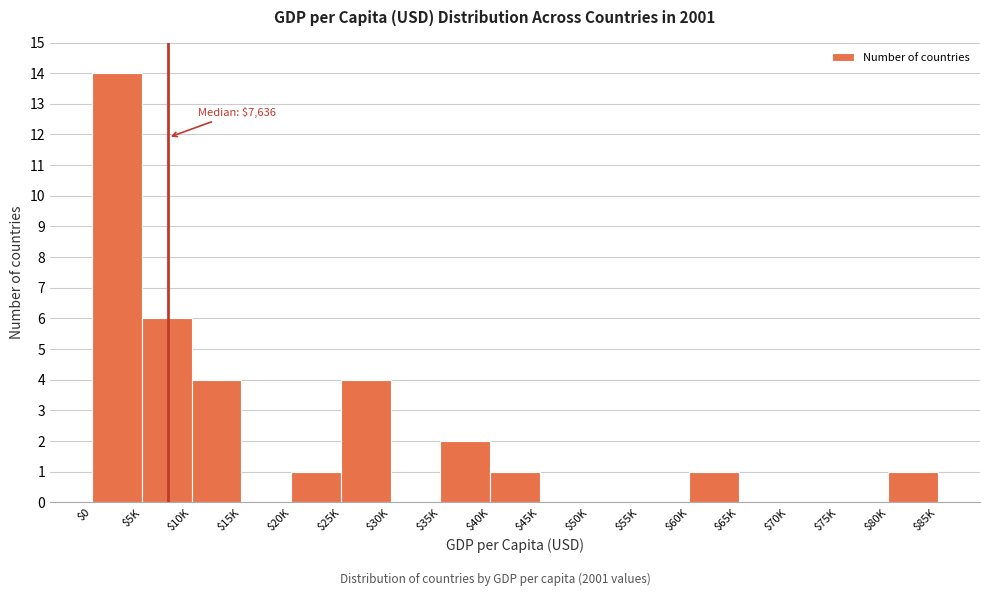

Where is the data nearest to the value 7?

$5K